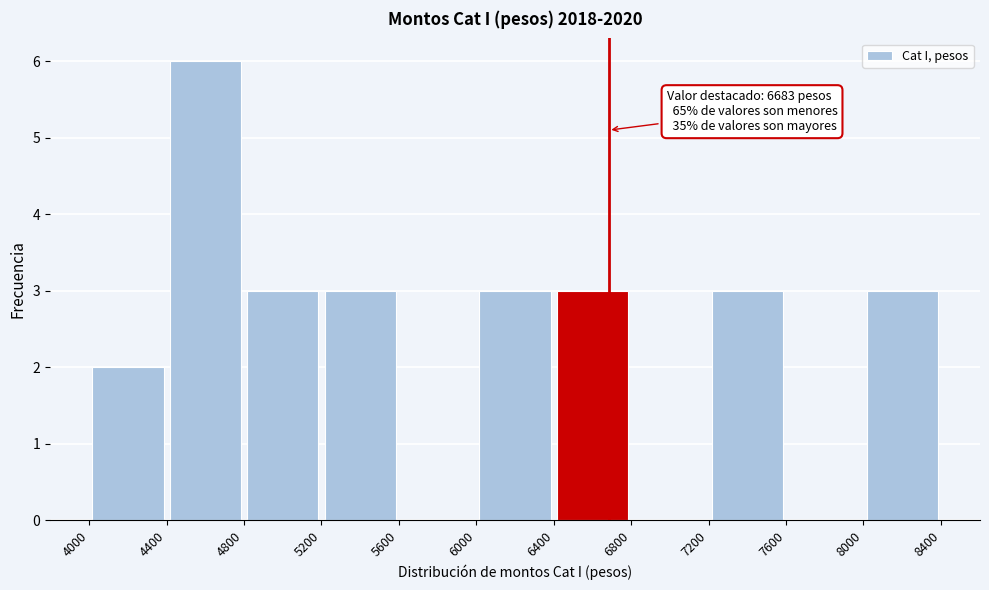

Which range on the x-axis has the tallest bar?

4400 to 4800